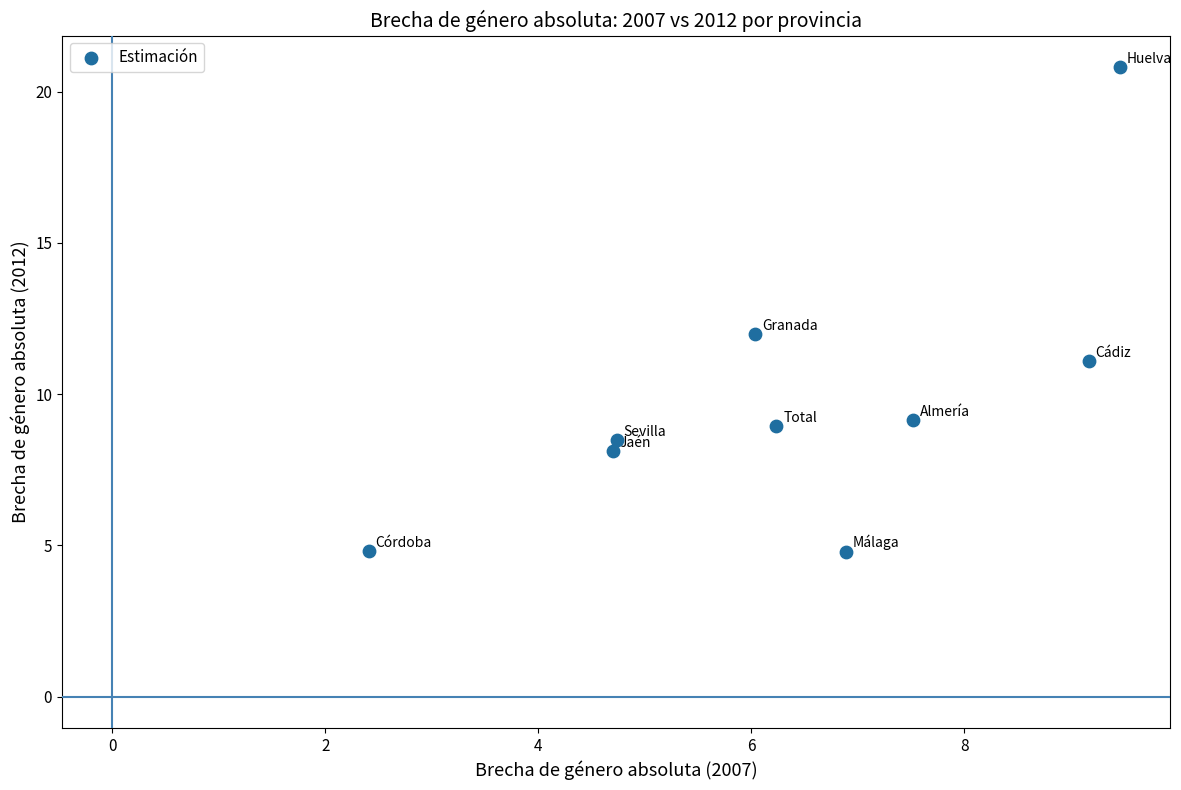

What is the average Y value?

9.8